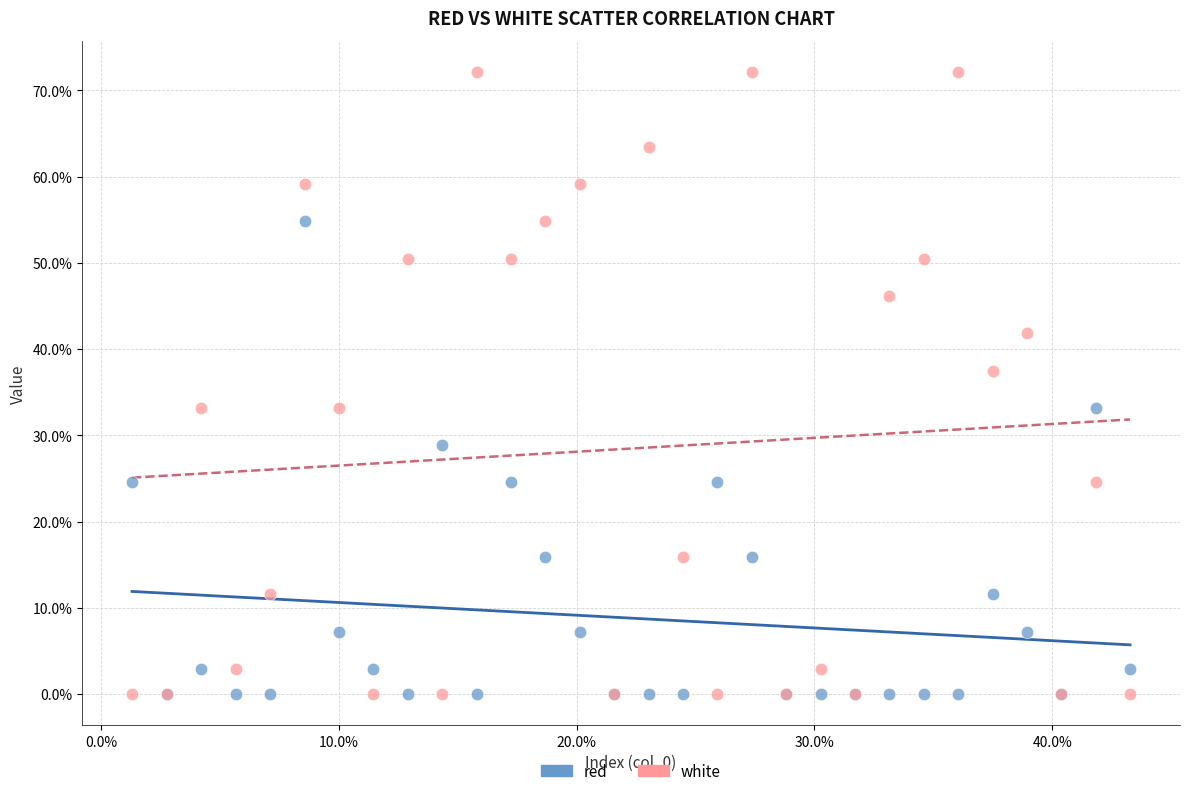

In the white series, what Y value is closest to 36?

37.5